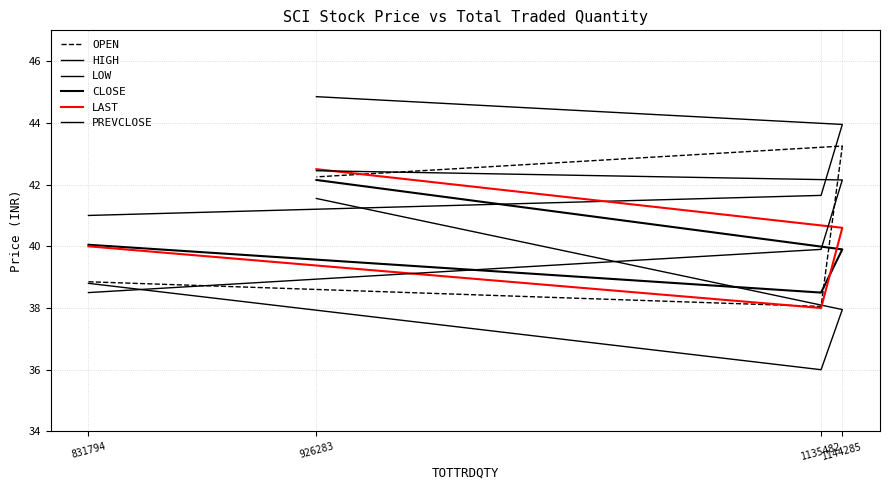

What are all the series names shown in the legend?

OPEN, HIGH, LOW, CLOSE, LAST, PREVCLOSE